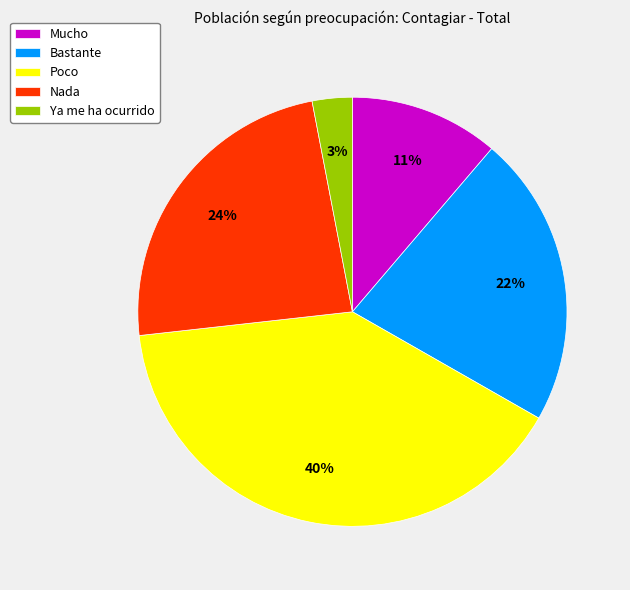

To the nearest percent, what portion does Ya me ha ocurrido represent?

3%